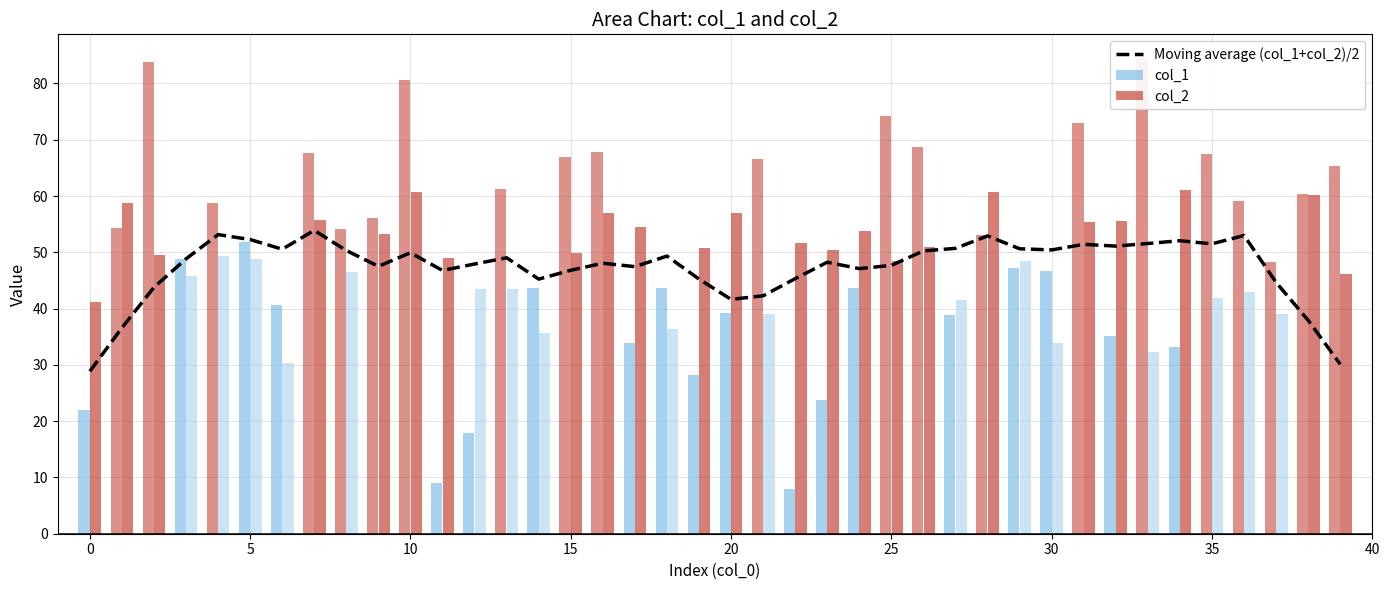

Reading right to left, list all the values displayed in this chart.

30.1	37.9	44.6	53.0	51.5	52.1	51.6	51.1	51.4	50.4	50.6	52.9	50.7	50.2	47.7	47.1	48.2	45.3	42.3	41.6	45.2	49.3	47.4	48.1	46.8	45.2	49.0	47.9	46.8	49.9	47.5	50.3	53.9	50.5	52.3	53.2	48.8	43.8	36.6	28.9